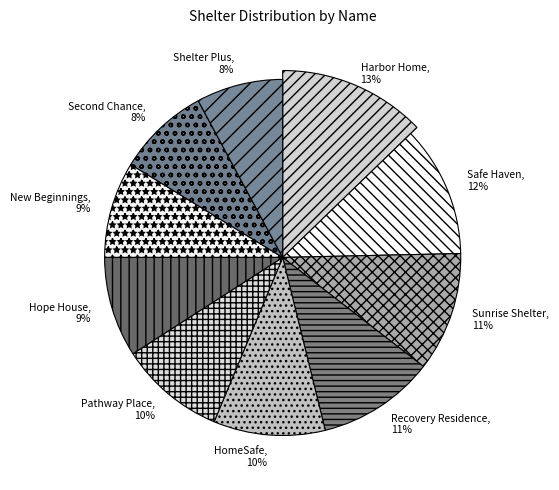

What is the smallest slice in the pie chart?

Shelter Plus